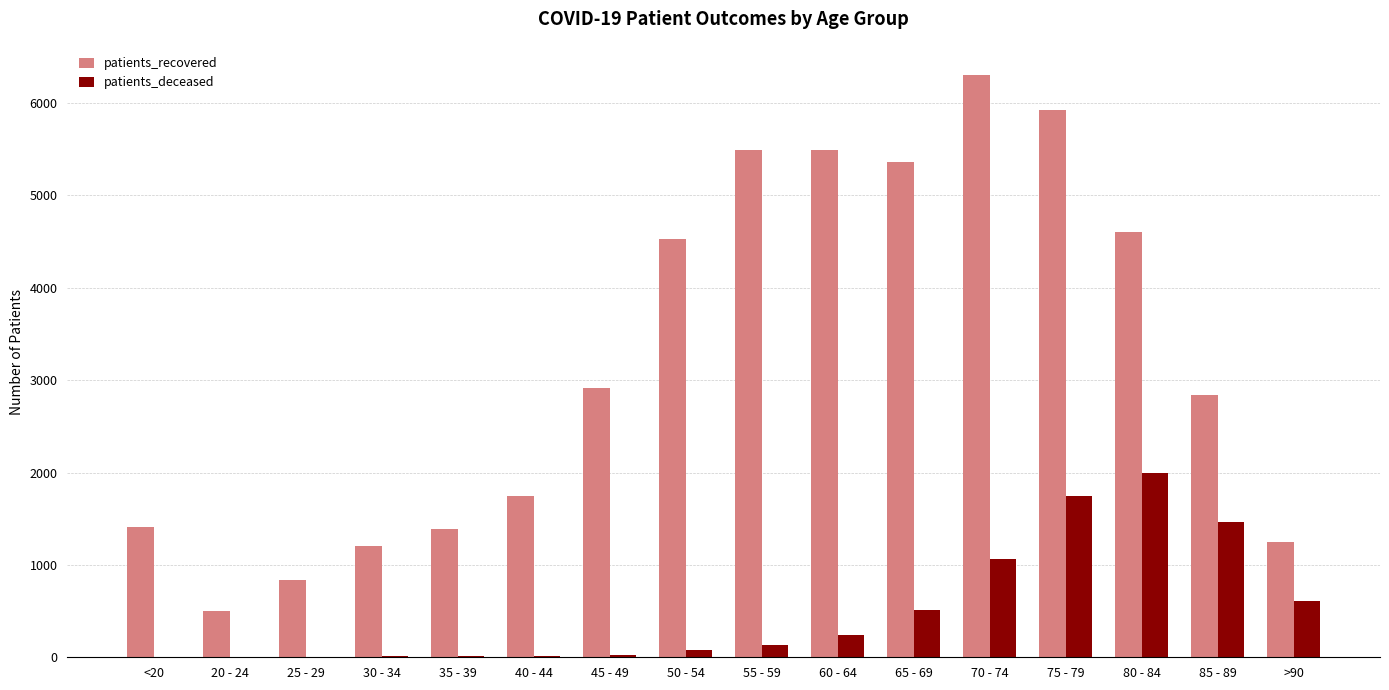

Which series has the largest total across all categories?

patients_recovered